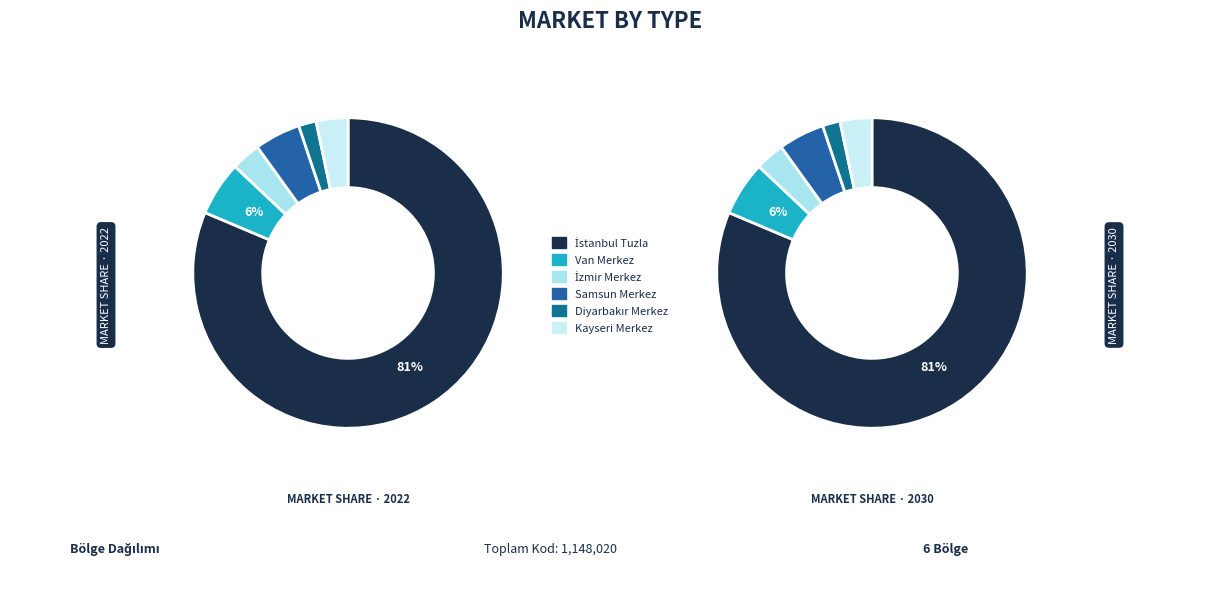

Rank the categories by value from highest to lowest.

İstanbul Tuzla, Van Merkez, Samsun Merkez, Kayseri Merkez, İzmir Merkez, Diyarbakır Merkez